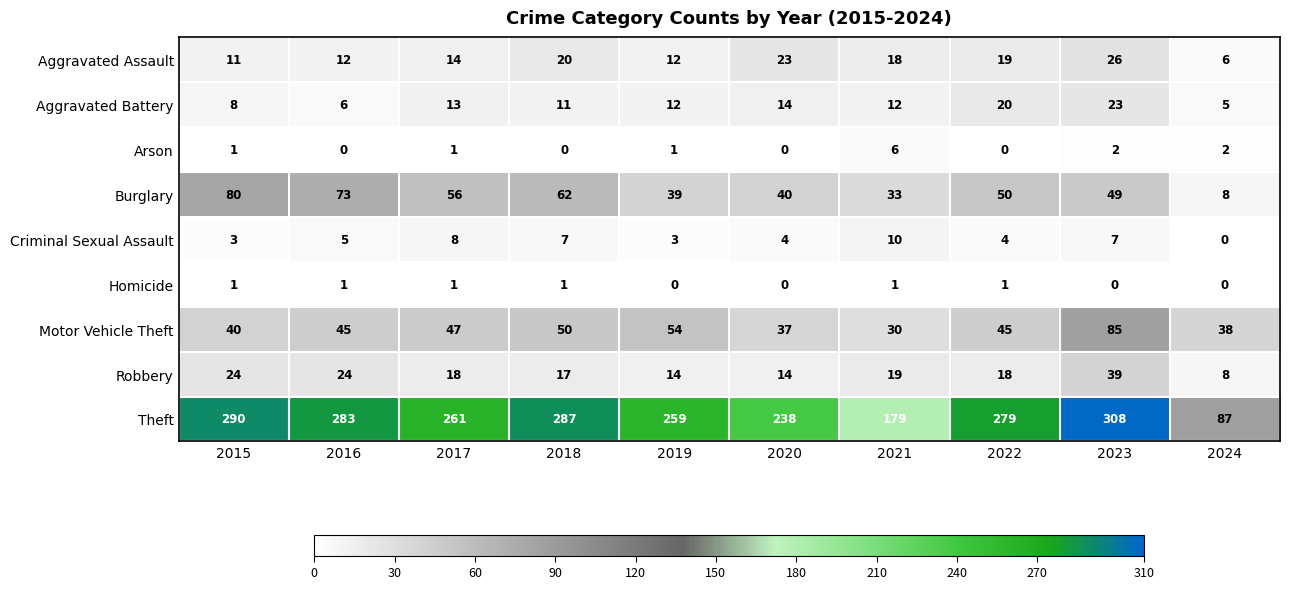

What is the average value of the Burglary series?

49